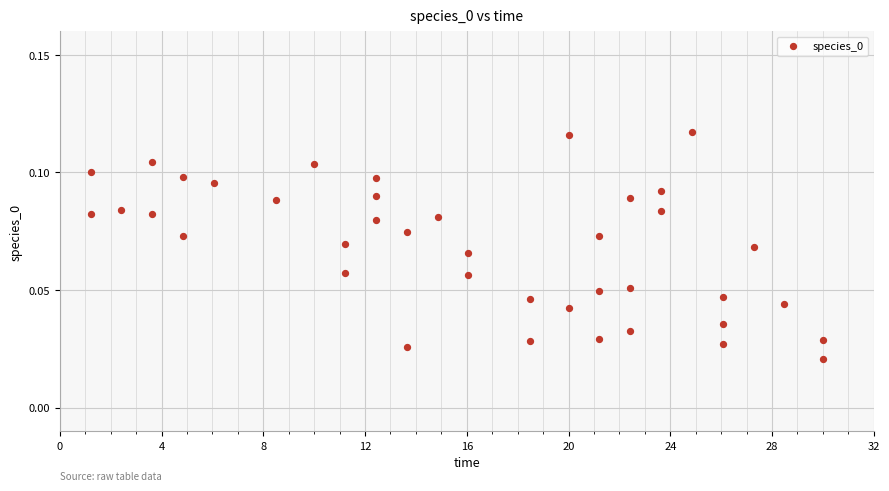

What is the range of X values (max minus min)?

28.8